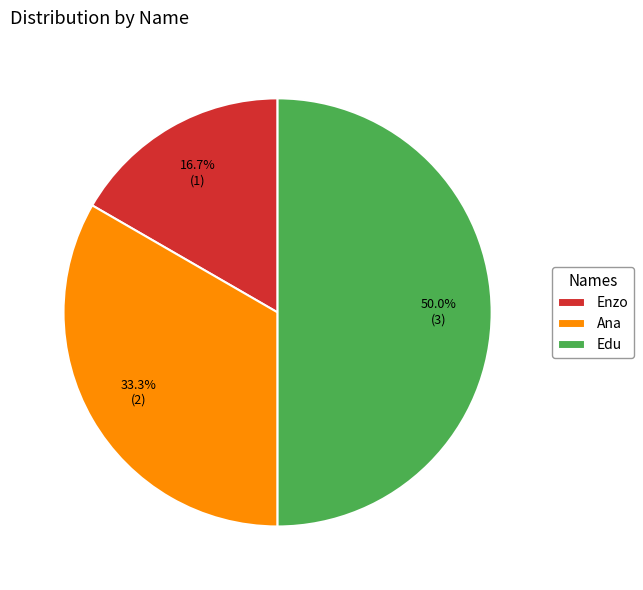

Does Ana represent more than half of the total?

No